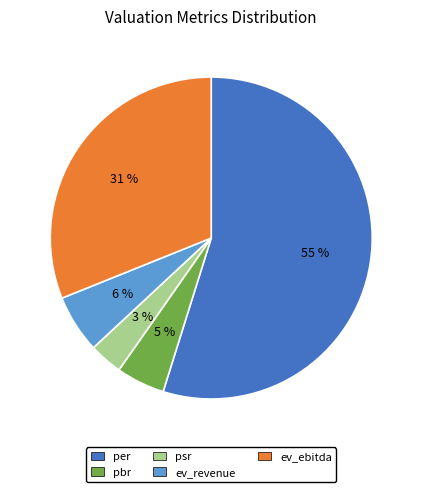

What is the smallest slice in the pie chart?

psr